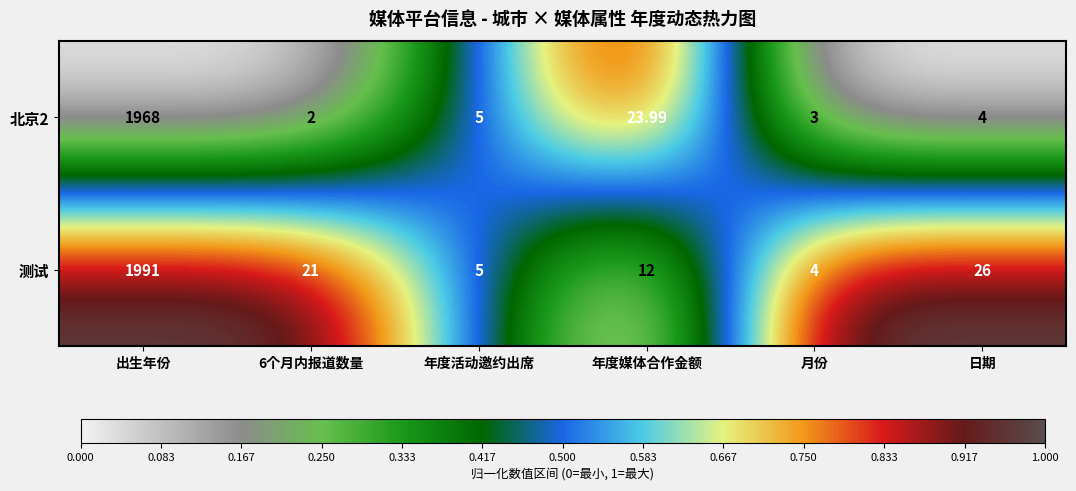

Which series has the largest range (max minus min)?

测试